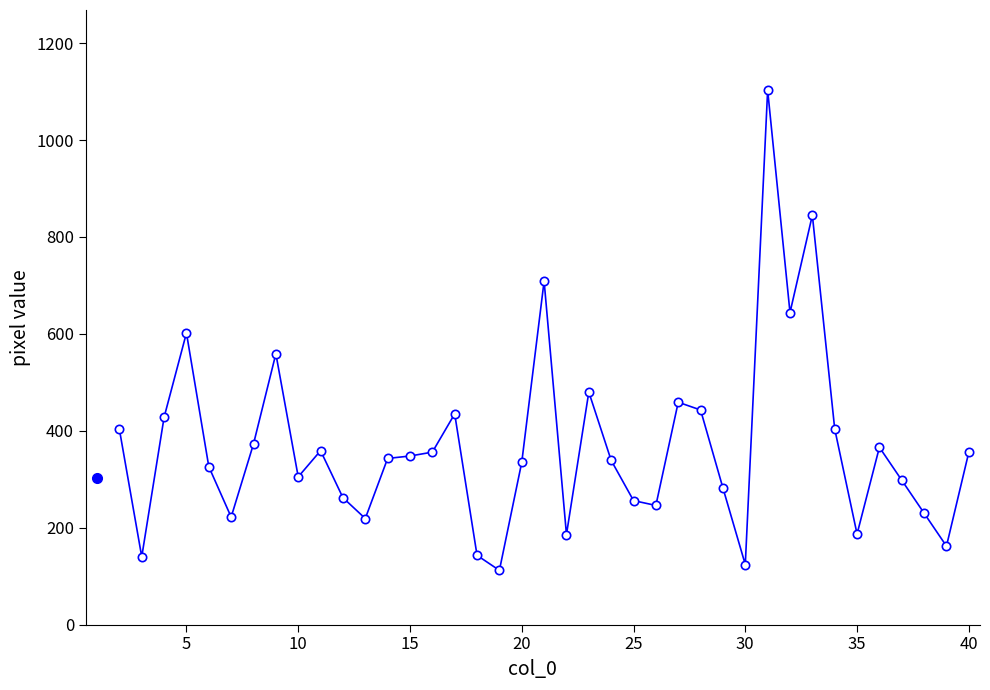

What is the sum of all values?

14389